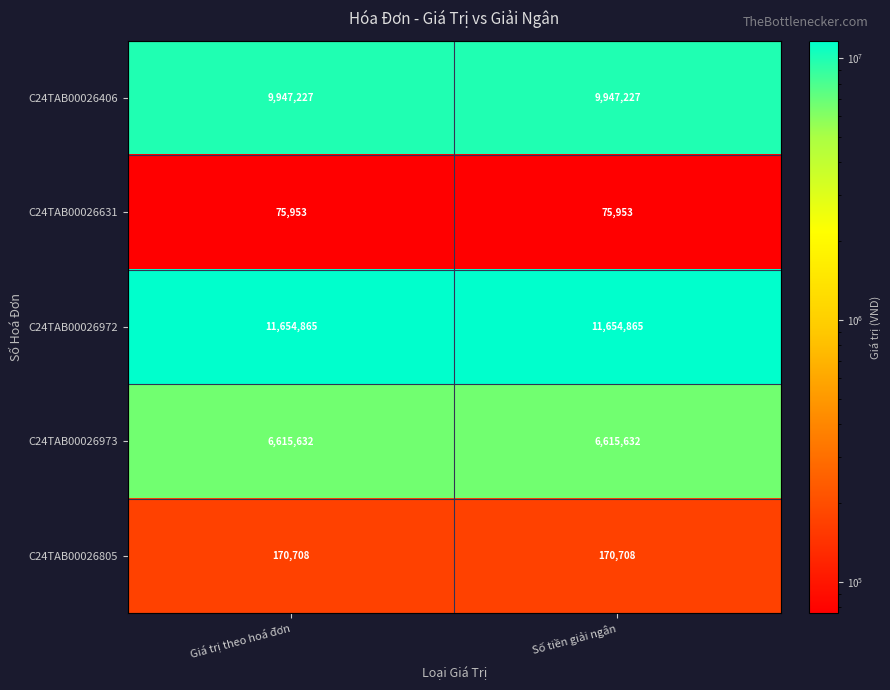

Is it true that C24TAB00026972 equals 20440312 at Số tiền giải ngân?

False